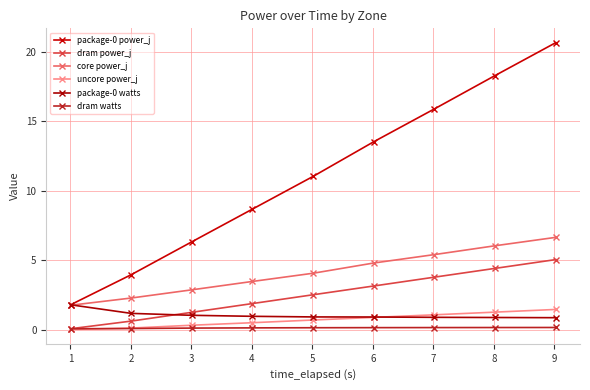

What is the maximum value for package-0 power_j?

20.6